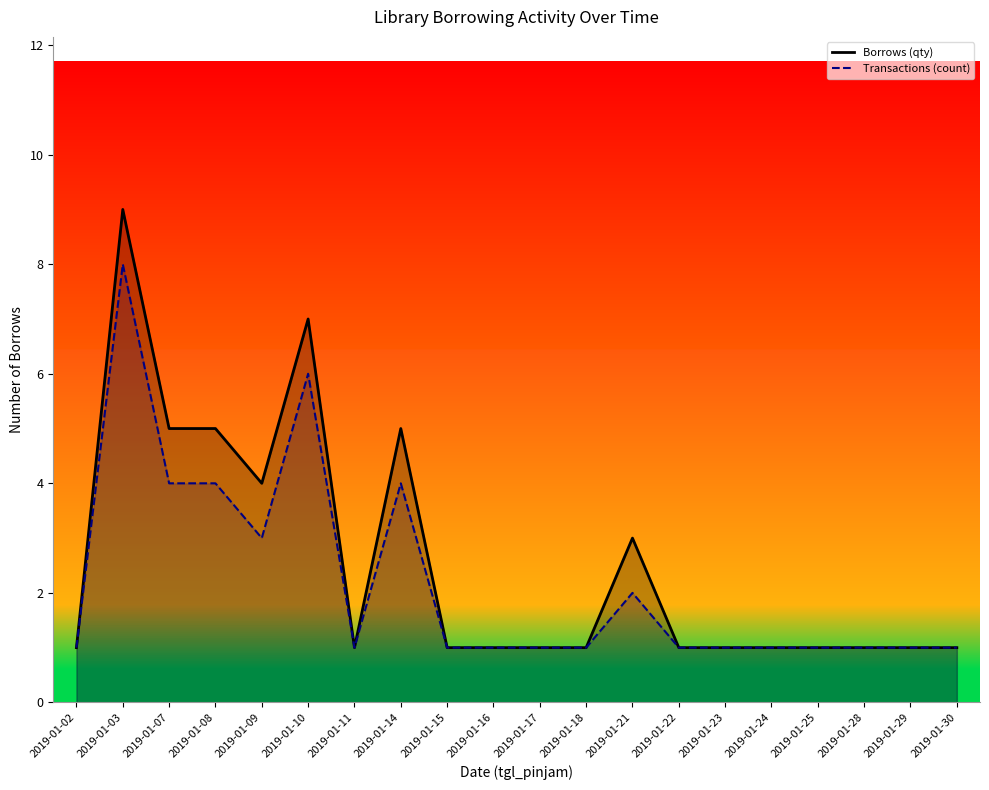

Rank the categories by Borrows (qty) value from lowest to highest.

2019-01-02, 2019-01-11, 2019-01-15, 2019-01-16, 2019-01-17, 2019-01-18, 2019-01-22, 2019-01-23, 2019-01-24, 2019-01-25, 2019-01-28, 2019-01-29, 2019-01-30, 2019-01-21, 2019-01-09, 2019-01-07, 2019-01-08, 2019-01-14, 2019-01-10, 2019-01-03